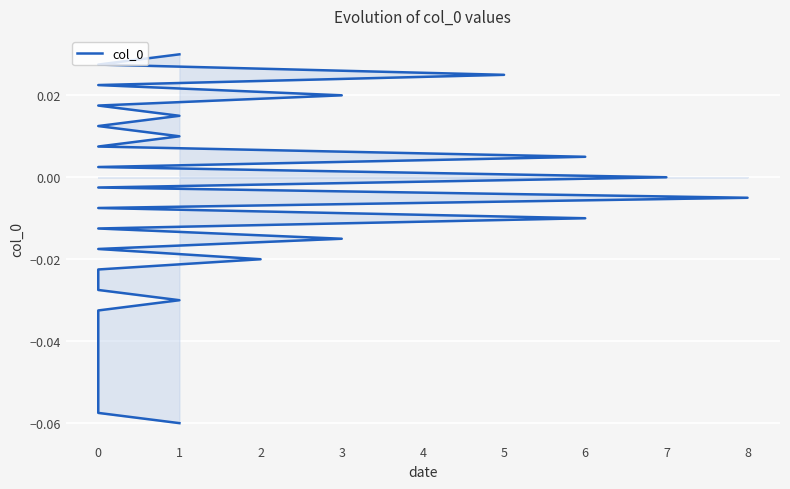

How many positive values are there?

12